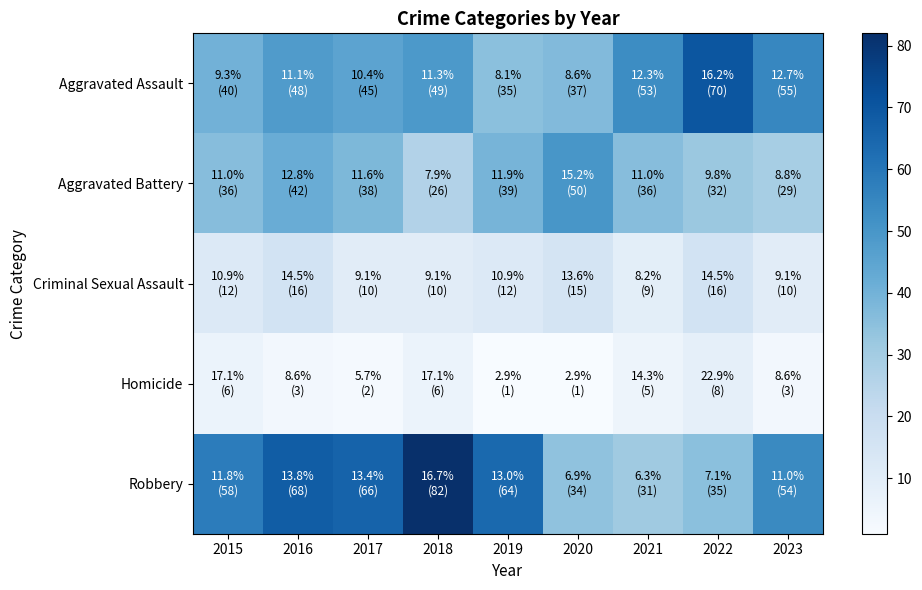

Reading right to left, what are all the values shown in this chart?

Aggravated Assault: 2023=55	2022=70	2021=53	2020=37	2019=35	2018=49	2017=45	2016=48	2015=40
Aggravated Battery: 2023=29	2022=32	2021=36	2020=50	2019=39	2018=26	2017=38	2016=42	2015=36
Criminal Sexual Assault: 2023=10	2022=16	2021=9	2020=15	2019=12	2018=10	2017=10	2016=16	2015=12
Homicide: 2023=3	2022=8	2021=5	2020=1	2019=1	2018=6	2017=2	2016=3	2015=6
Robbery: 2023=54	2022=35	2021=31	2020=34	2019=64	2018=82	2017=66	2016=68	2015=58